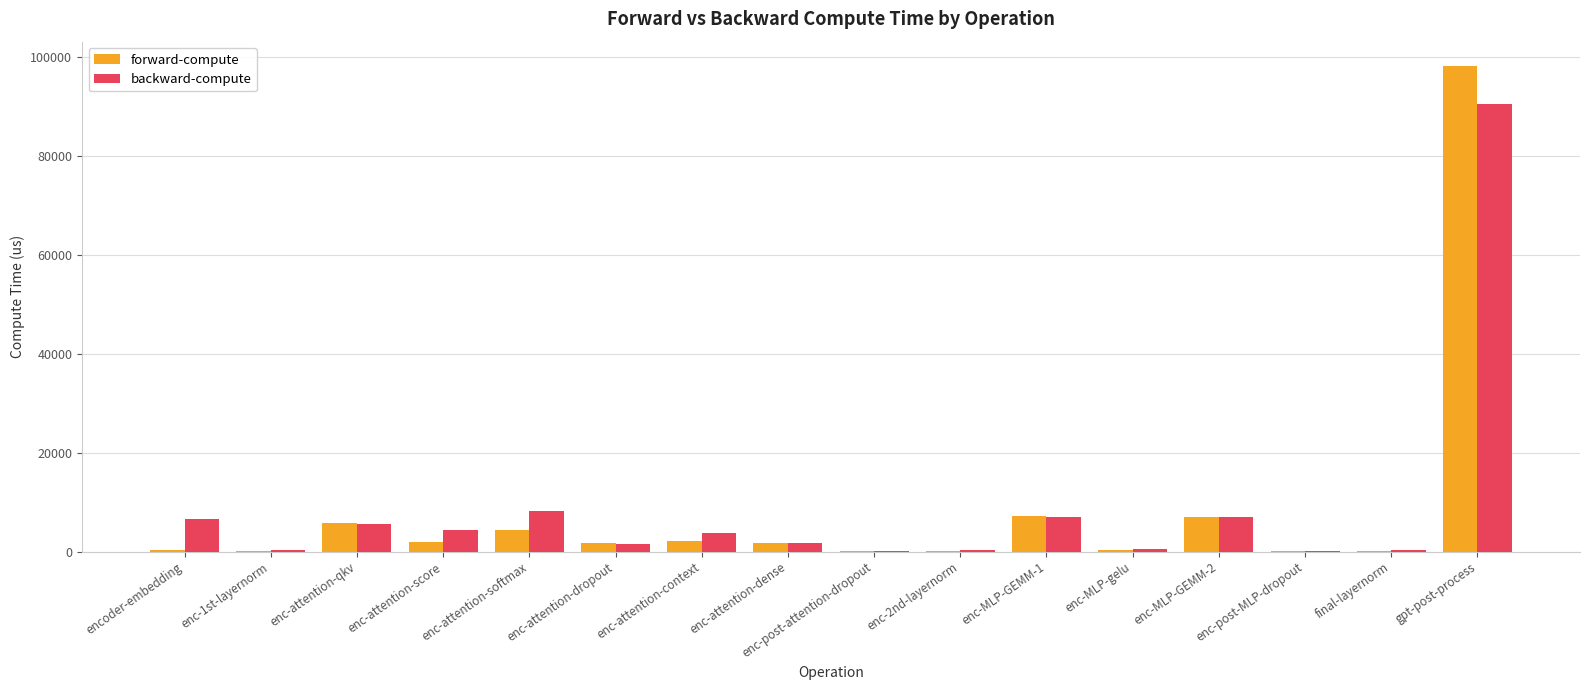

Does the chart contain stacked bars?

No